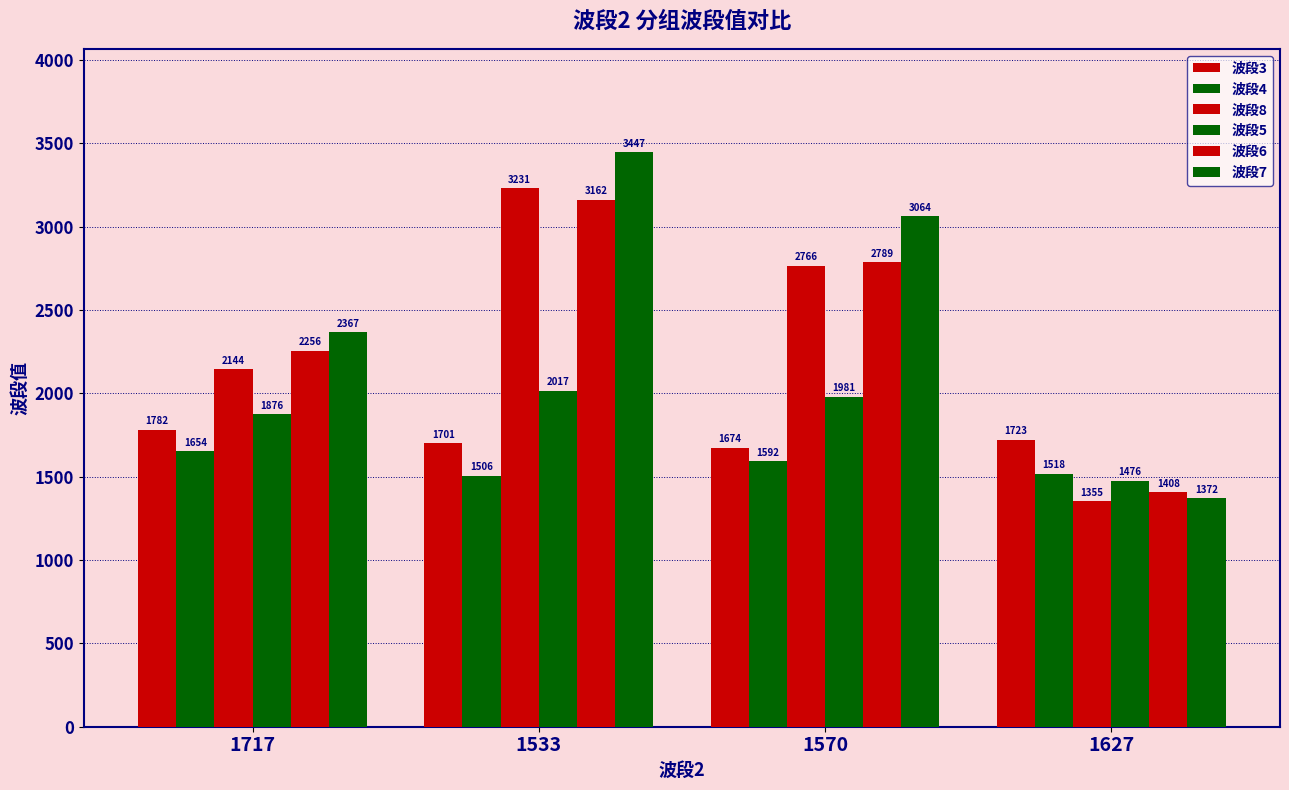

What is the sum of the 波段8 values at 1717 and 1627?

3499